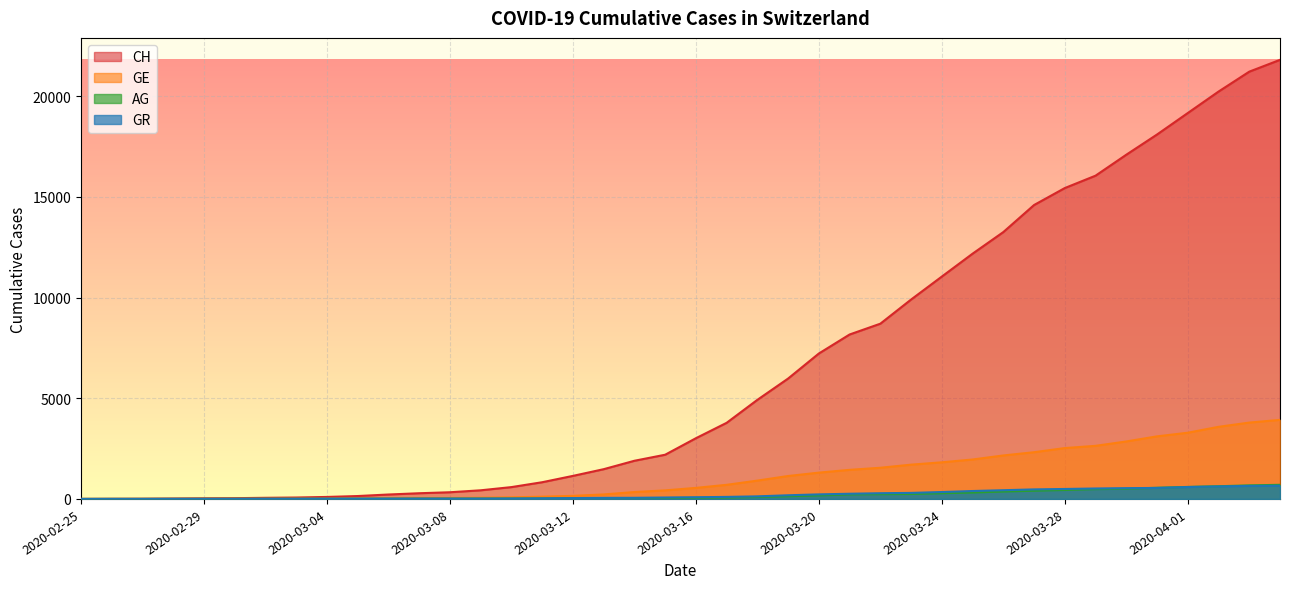

At which category is the sum across all series the highest?

2020-04-04